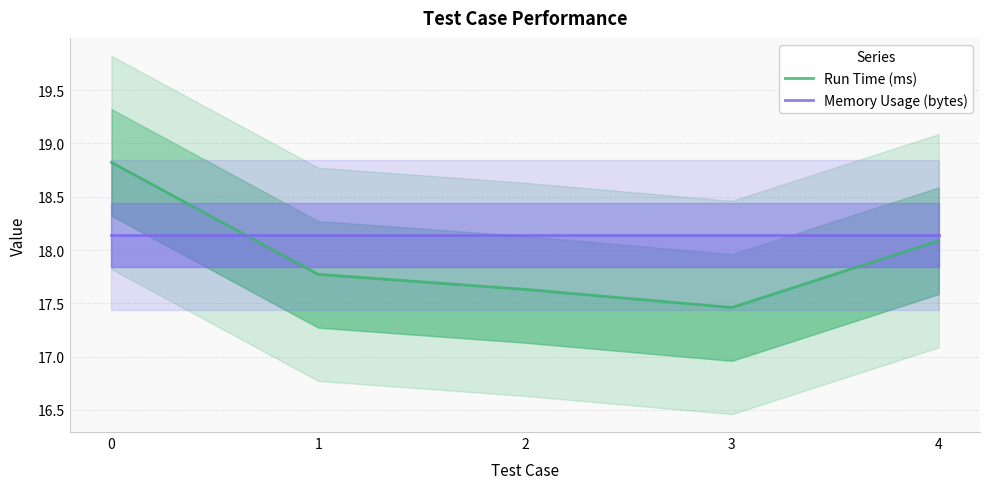

Where do Memory Usage (bytes) and Run Time (ms) first cross each other?

0 and 1